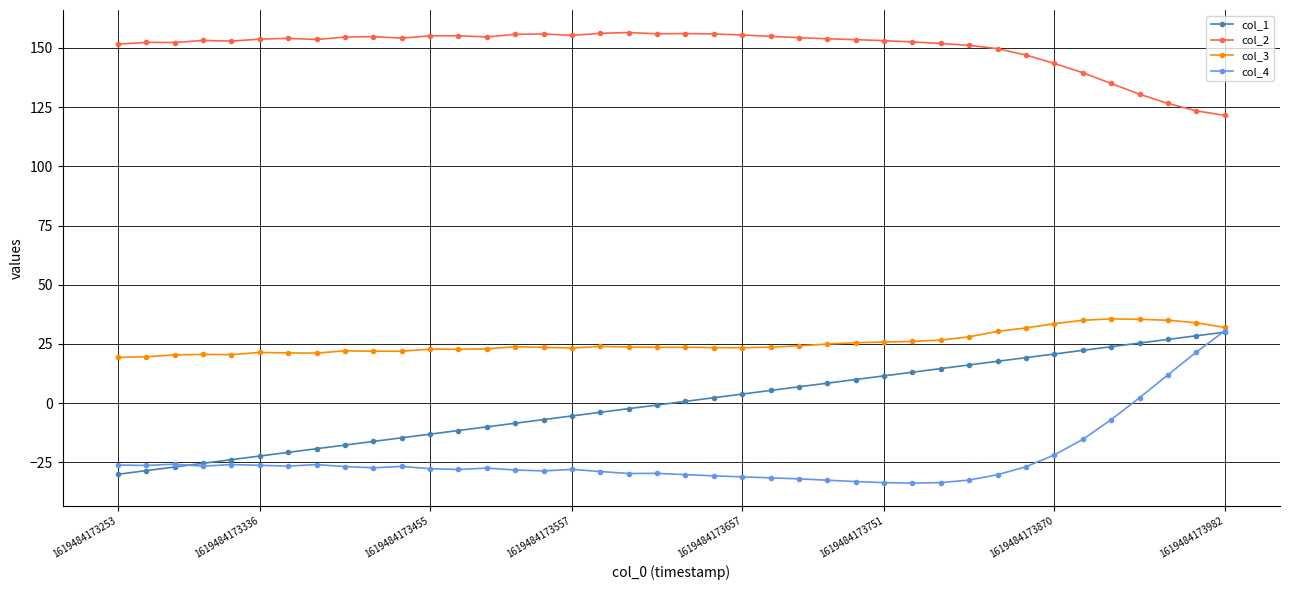

What is the minimum value shown in the chart?

-33.8